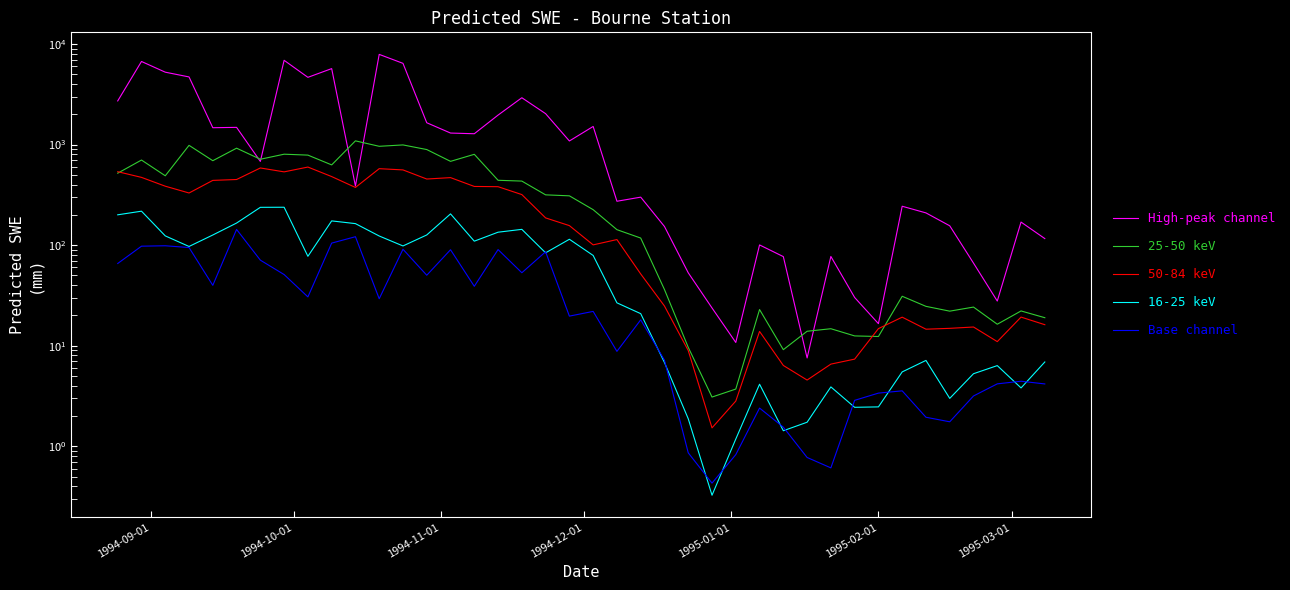

What is the difference between the second highest and minimum values in the High-peak channel series?

6873.5